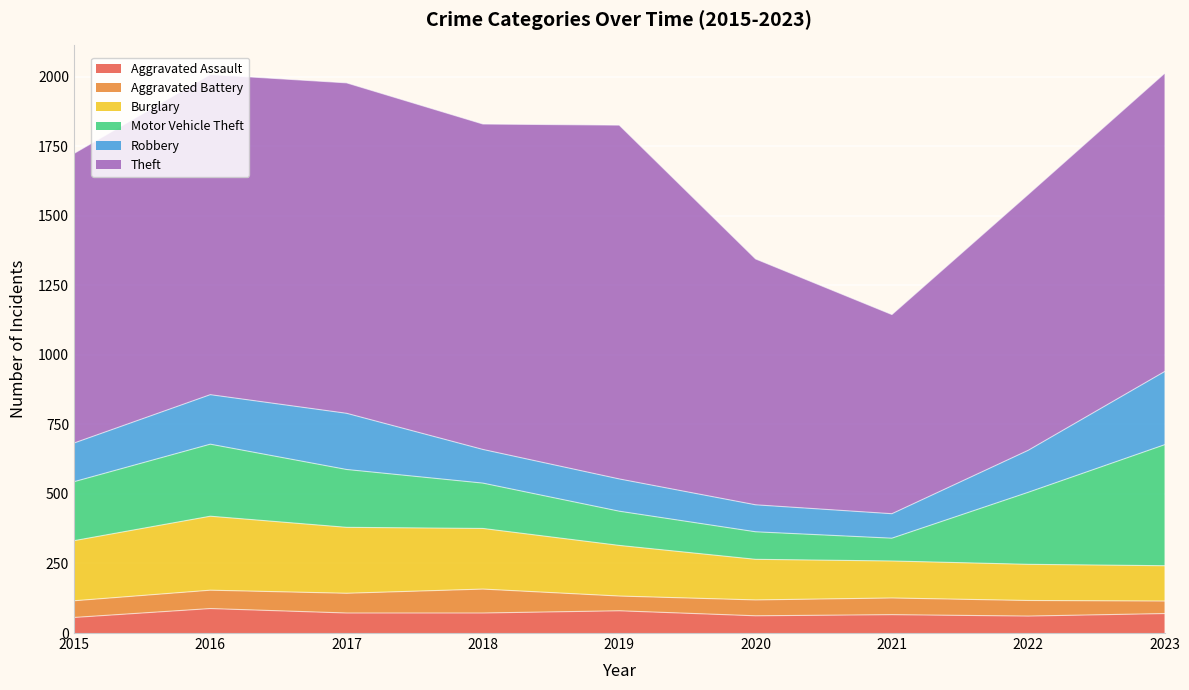

At how many categories does at least one series exceed 1237?

1